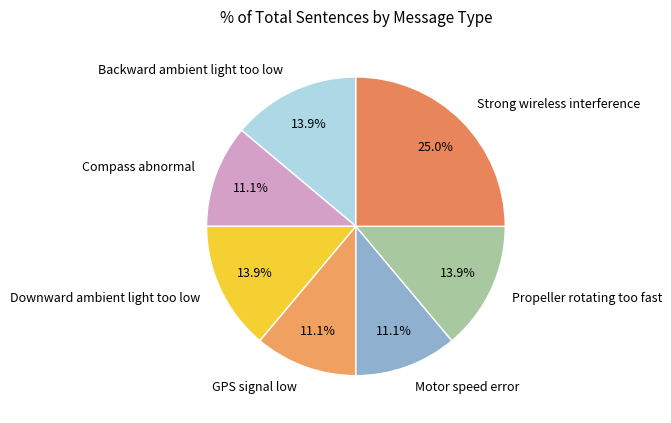

Does any single category account for the majority?

No